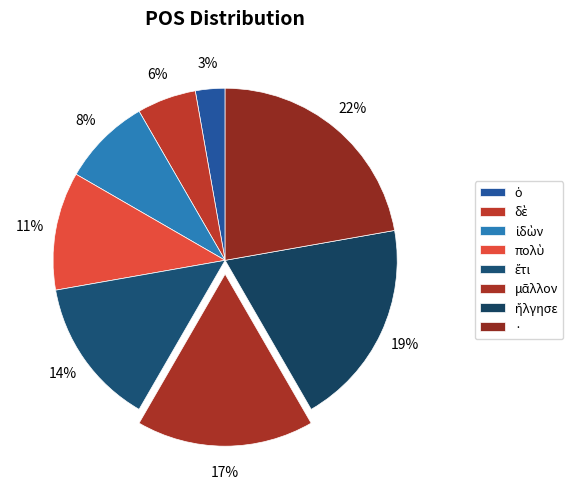

Between ἔτι and ·, which is larger?

·